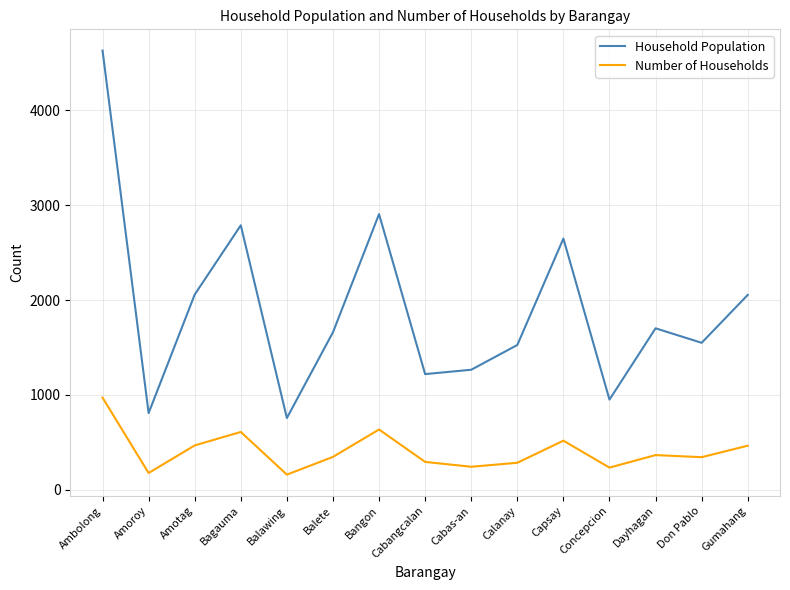

Which series has the largest total across all categories?

Household Population